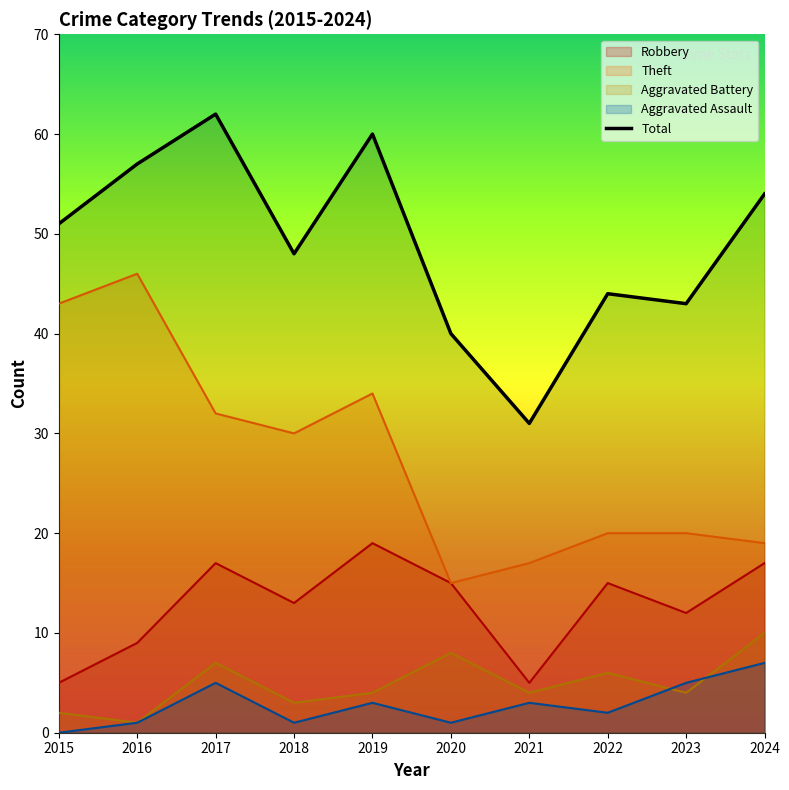

What is the approximate value at 2018?

48